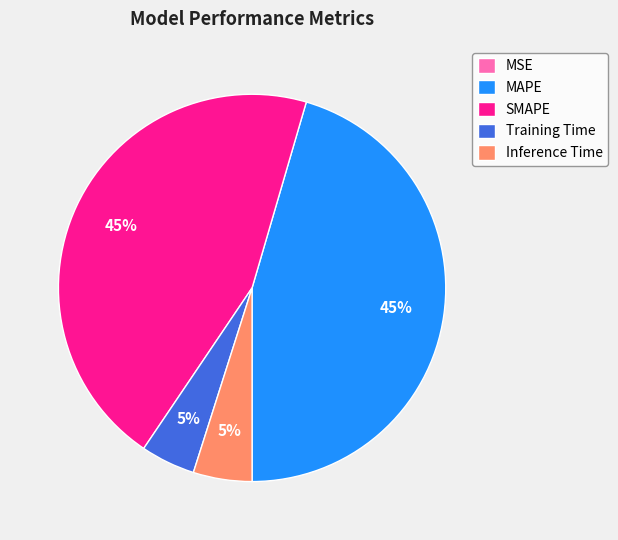

The Inference Time slice represents 12% of the pie. True or false?

False